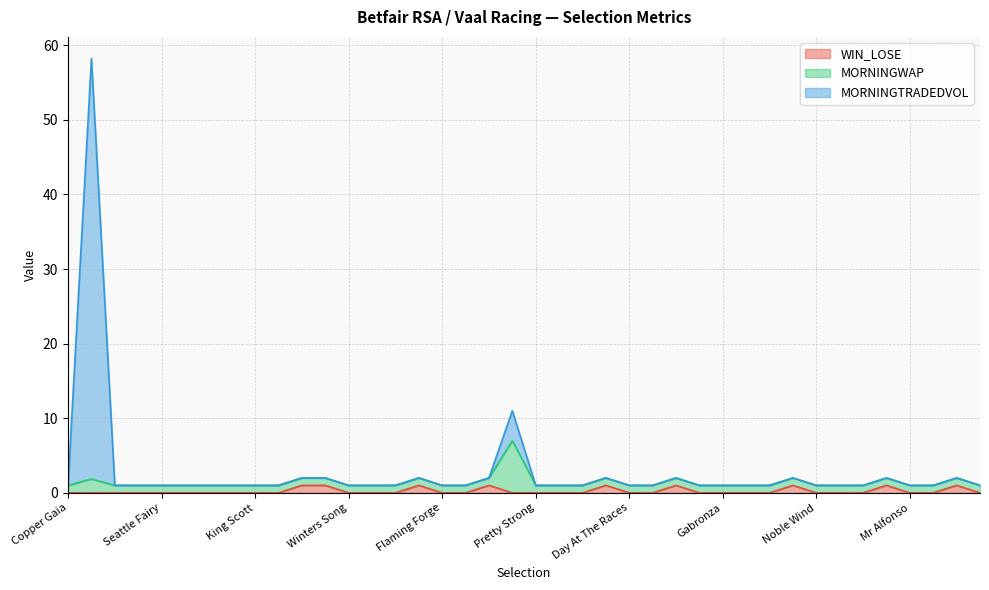

True or false: MORNINGTRADEDVOL has more than 0 interior local peaks.

True